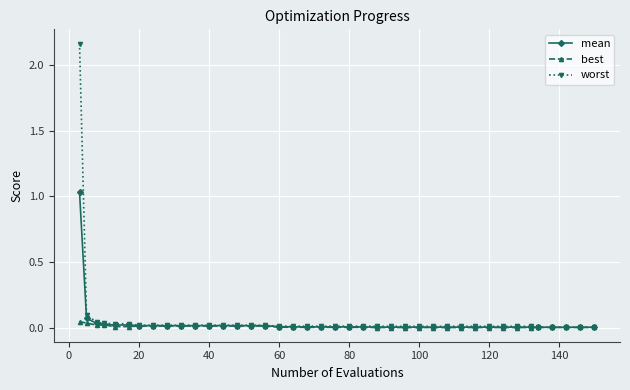

Which series has the largest range (max minus min)?

worst